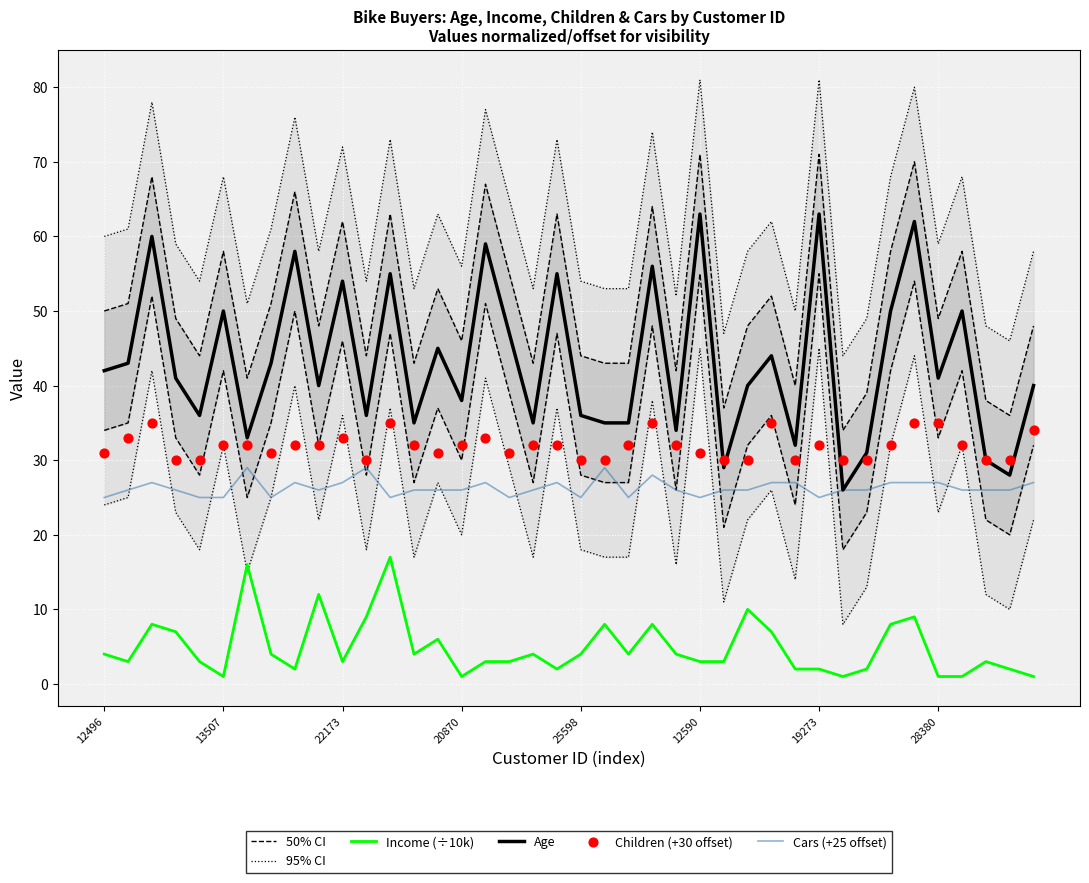

Which series has the largest total across all categories?

95% CI